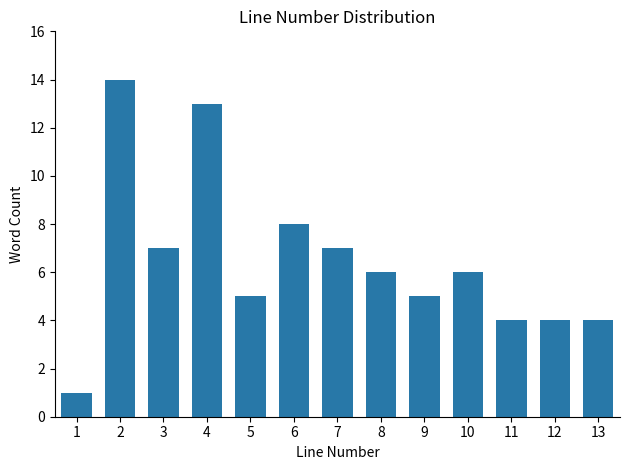

Reading right to left, extract all data points from this chart.

13=4	12=4	11=4	10=6	9=5	8=6	7=7	6=8	5=5	4=13	3=7	2=14	1=1